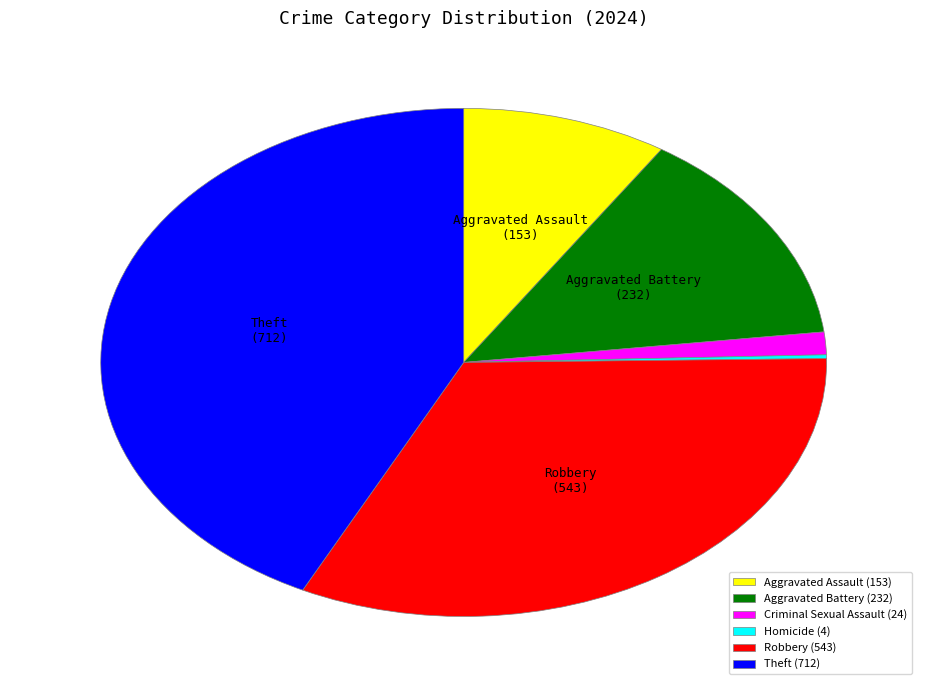

Combined, do Aggravated Assault (153) and Criminal Sexual Assault (24) account for over 50%?

No